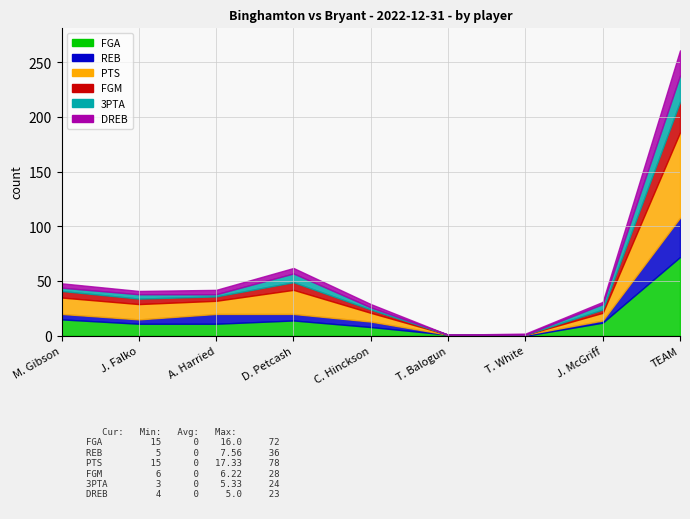

What is the spread (max minus min) of values at M. Gibson?

12